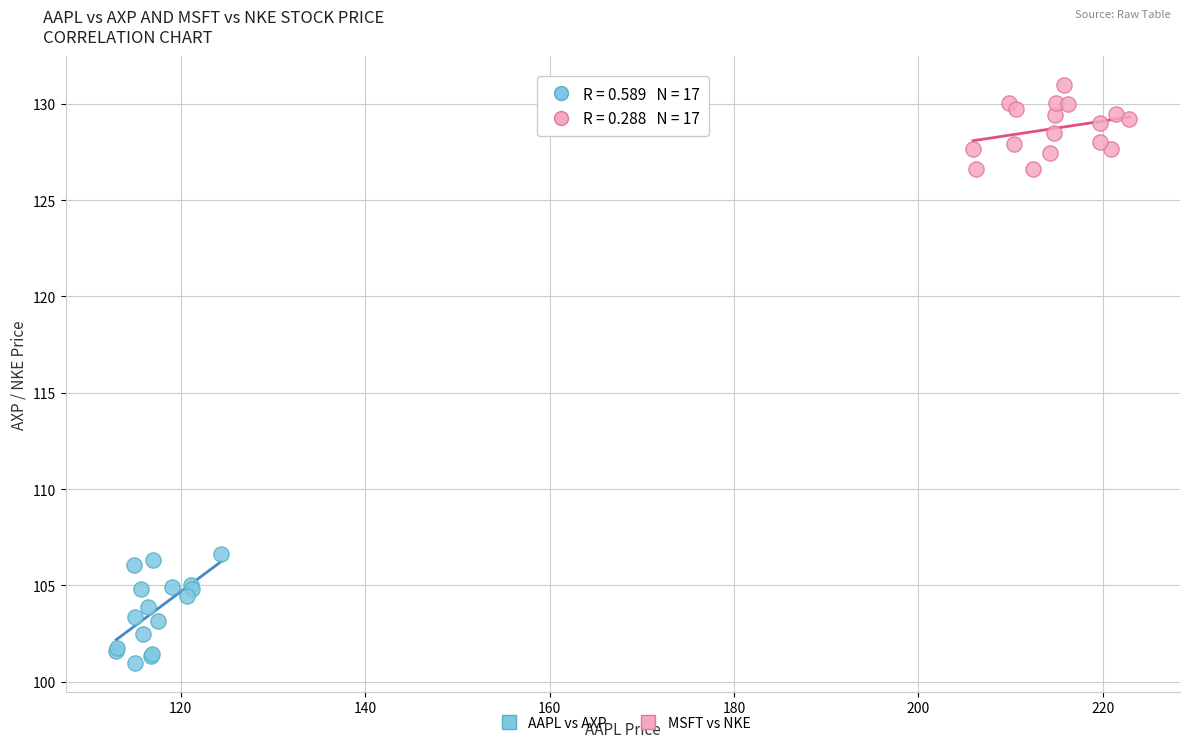

Which series reaches the minimum Y coordinate?

AAPL vs AXP